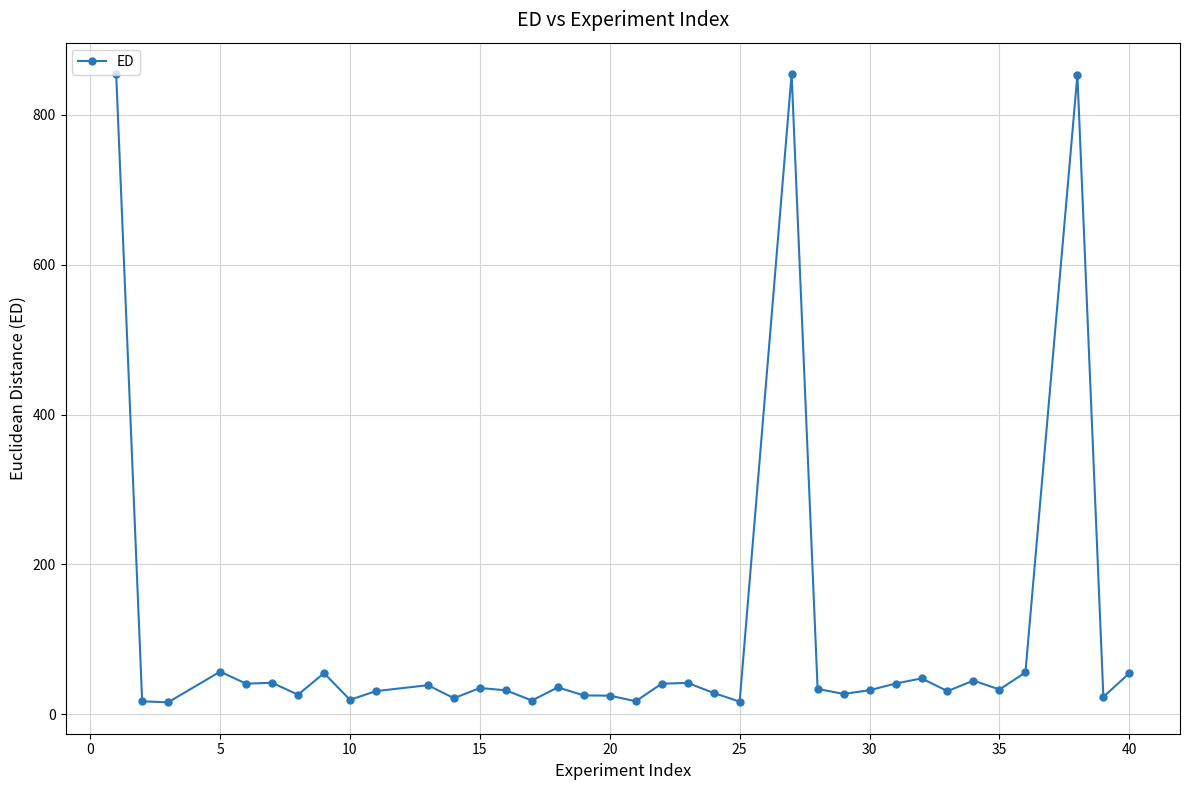

What is the value of the 14th point from the left?

32.2